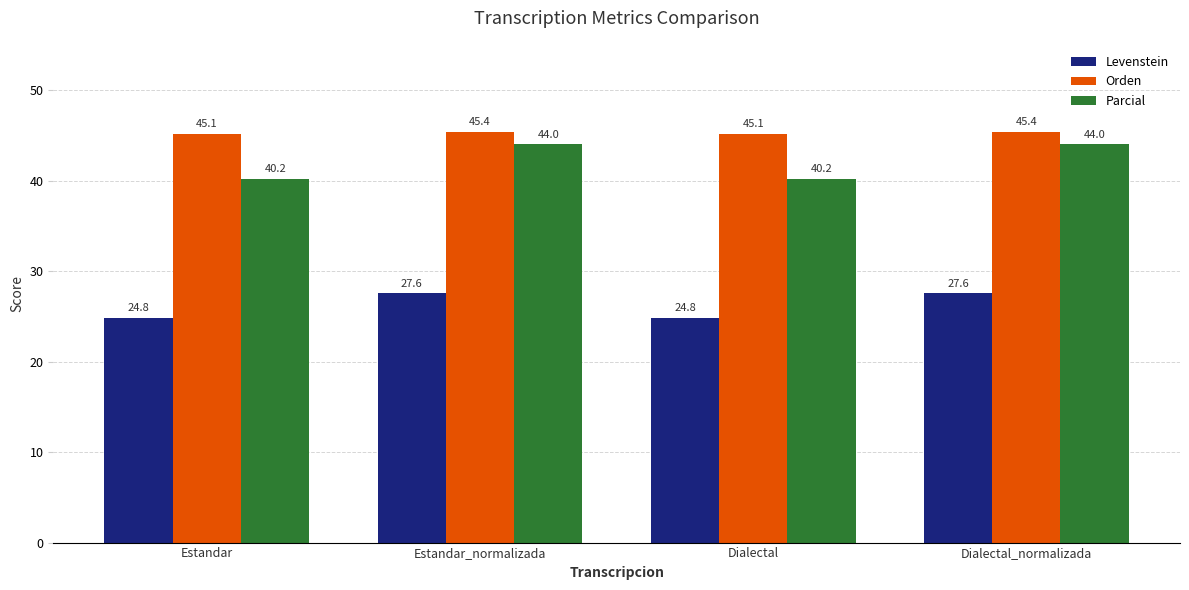

What position from the right is Dialectal?

2